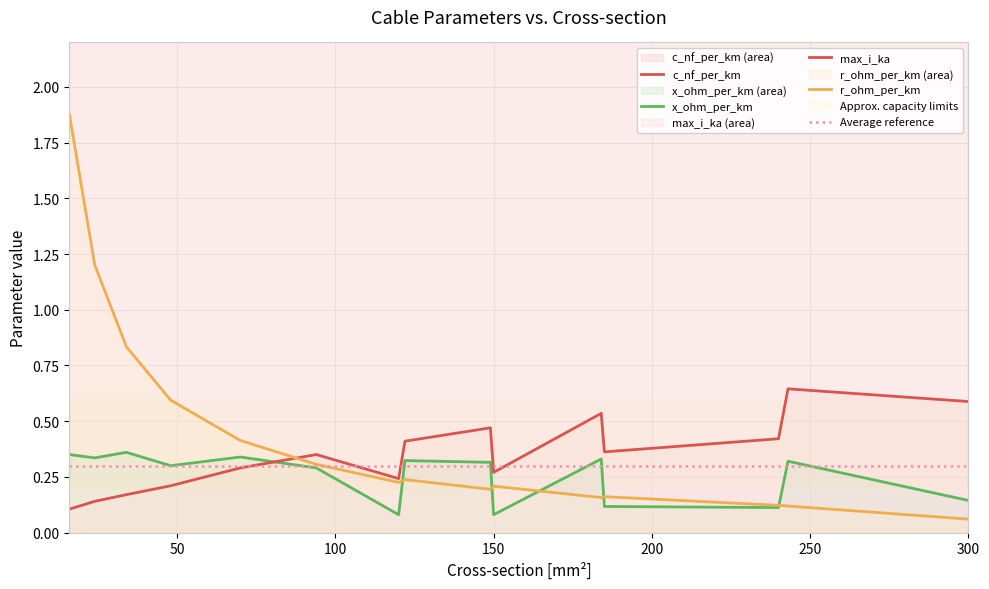

True or false: c_nf_per_km has more than 2 points higher than both neighbors.

True